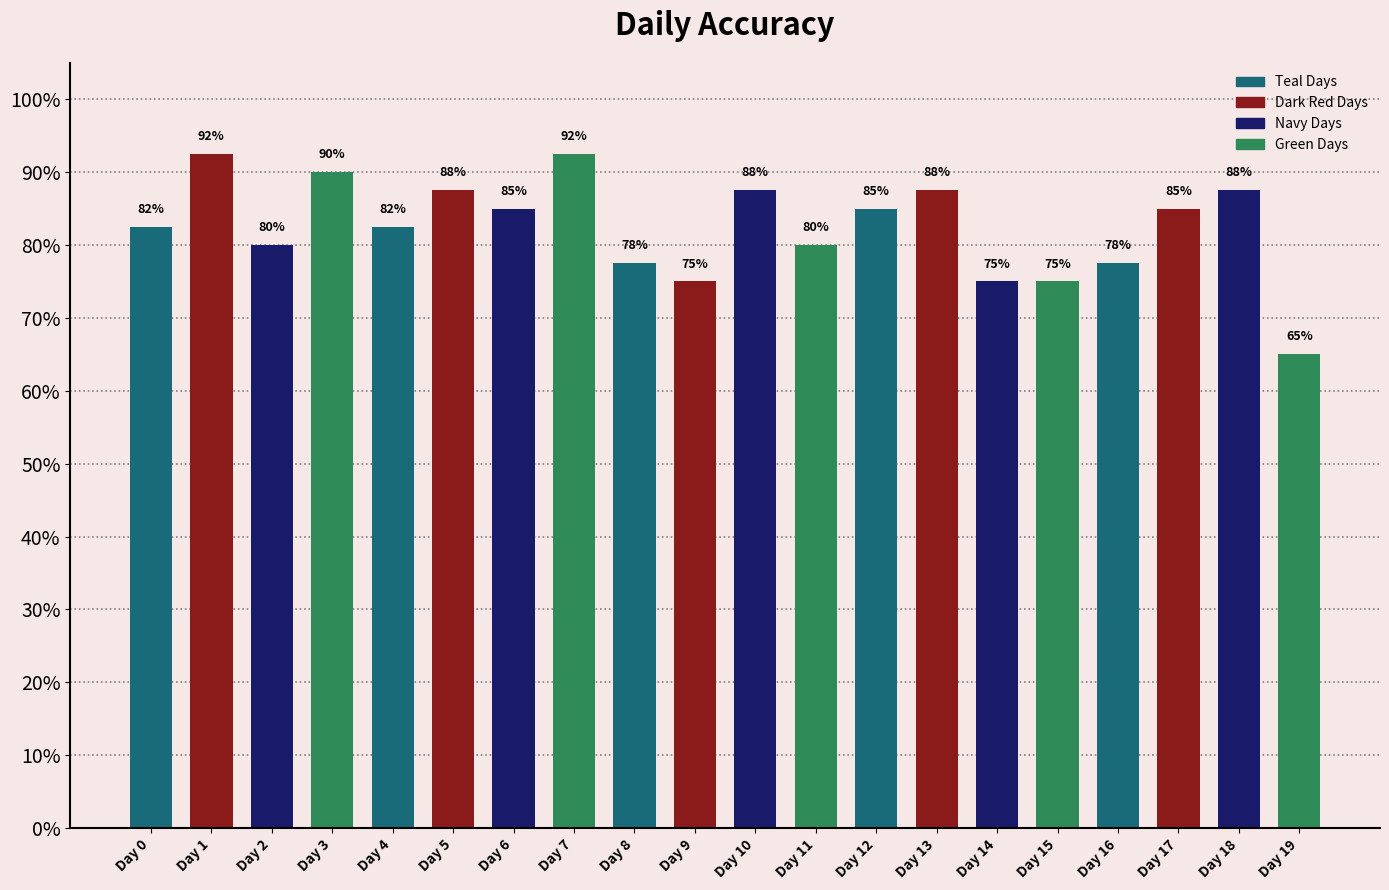

What is the change in value from Day 2 to Day 15?

-0.1